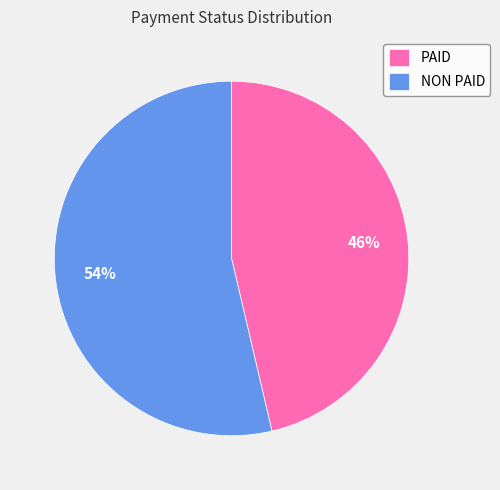

Does any single category account for the majority?

Yes